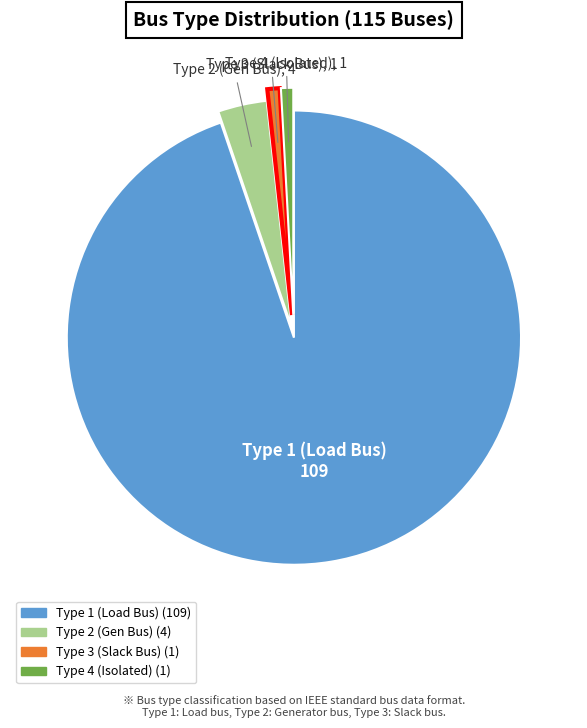

Does any single category account for the majority?

Yes